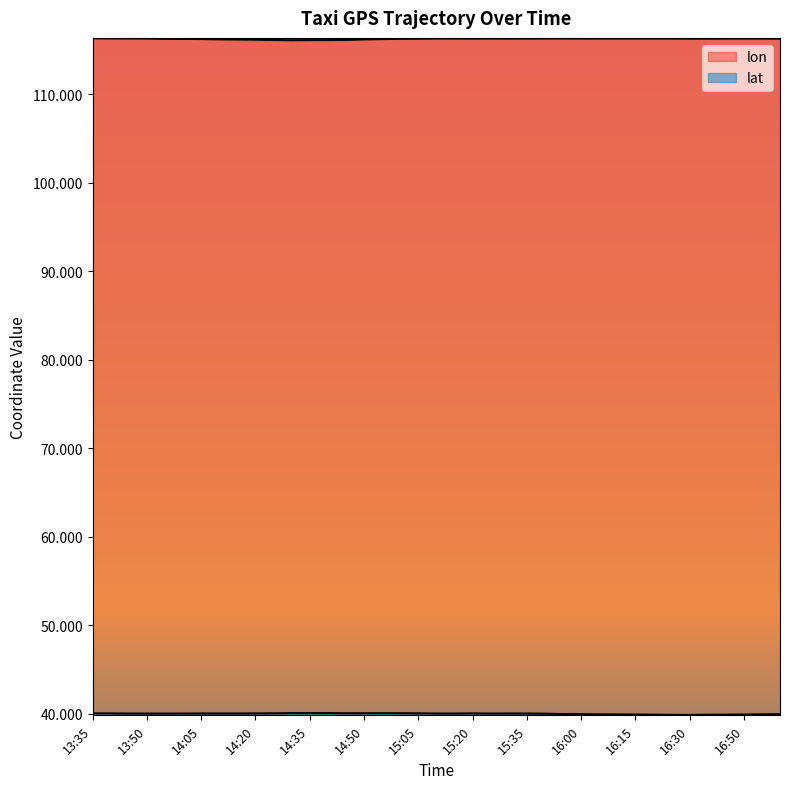

Is it true that lon equals 204.7 at 16:55?

False